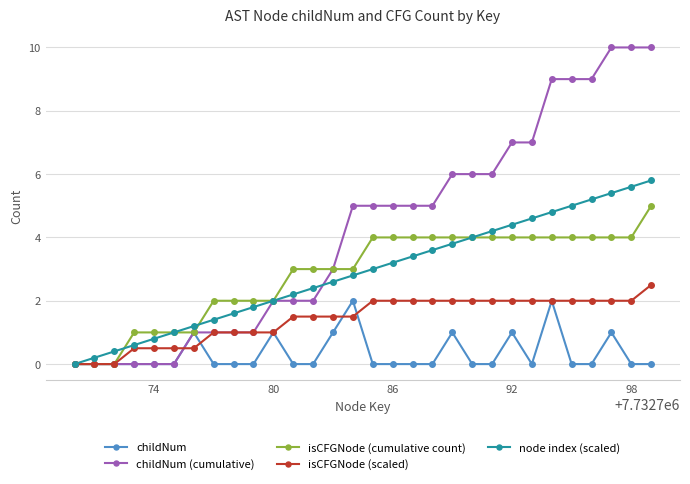

What is the value of the isCFGNode (scaled) point at the 16th from the left?

2.0